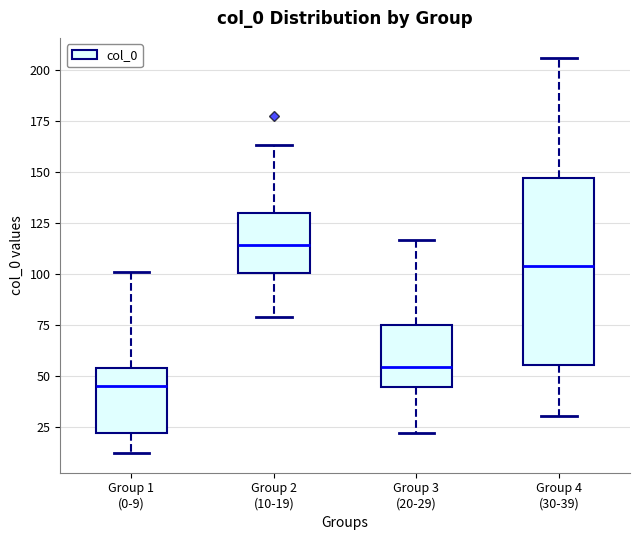

Which box has the lowest median line?

Group 1 (0-9)